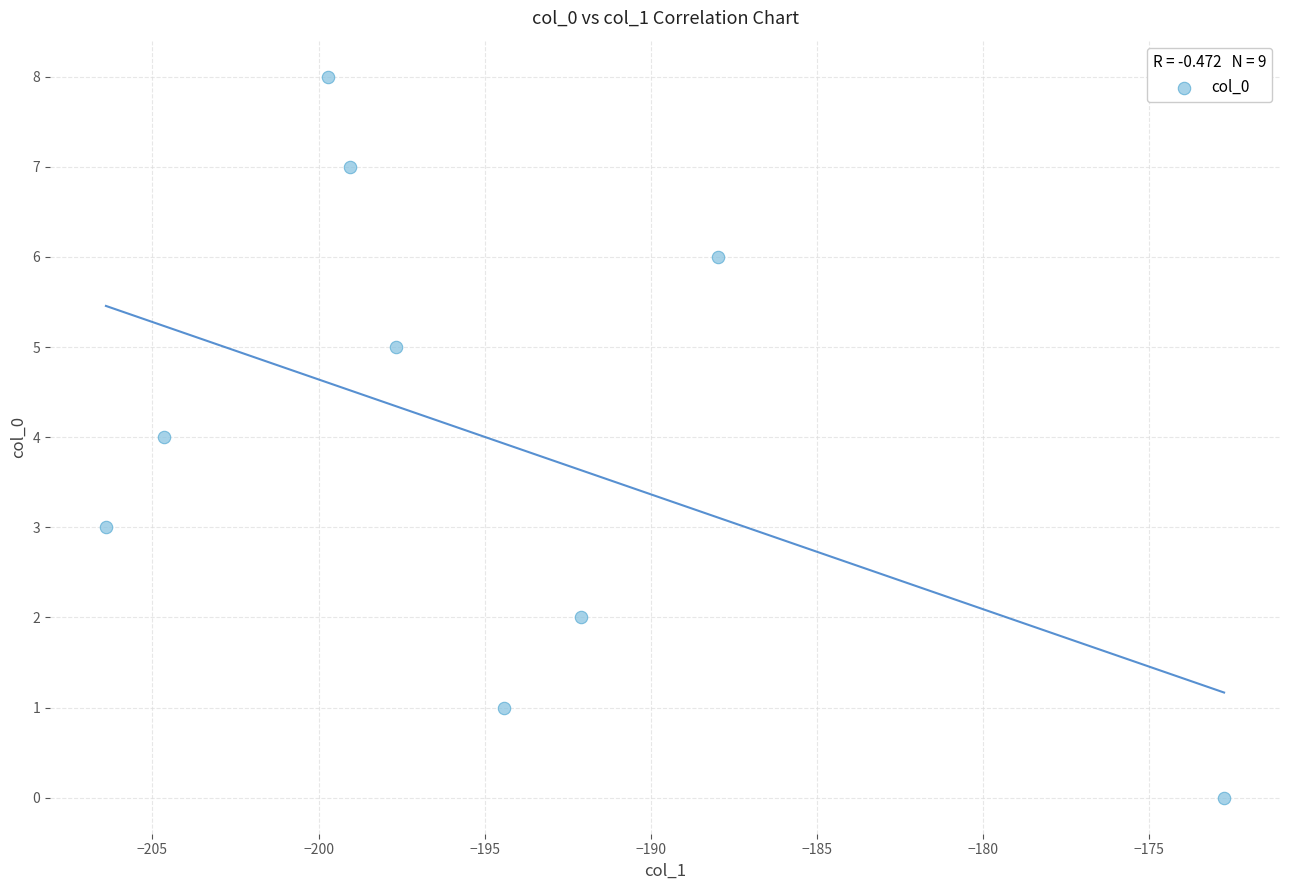

What is the range of Y values (max minus min)?

8